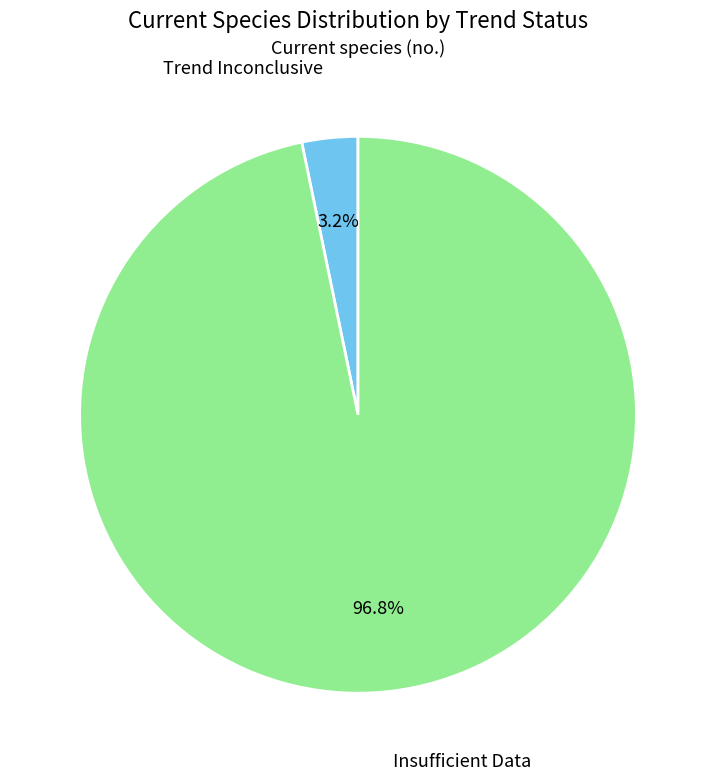

To the nearest percent, what percentage of the pie is Insufficient Data?

97%